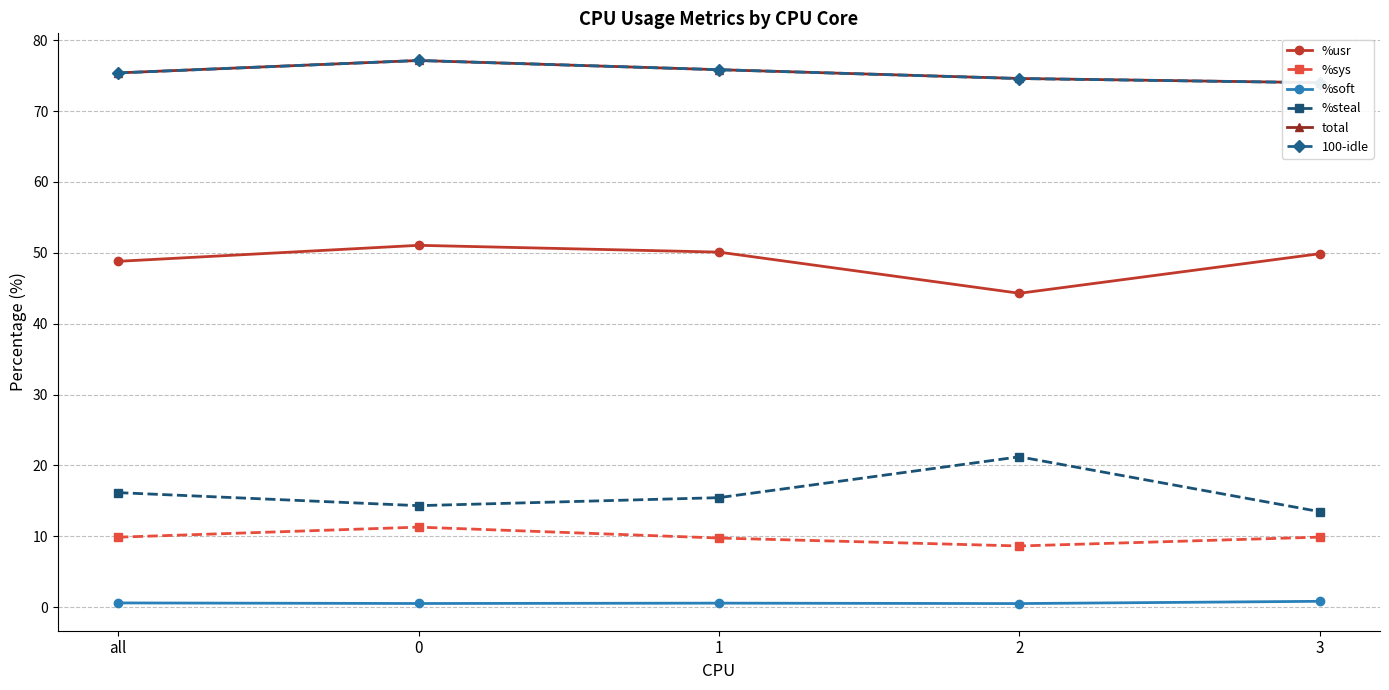

What position from the right is all?

5